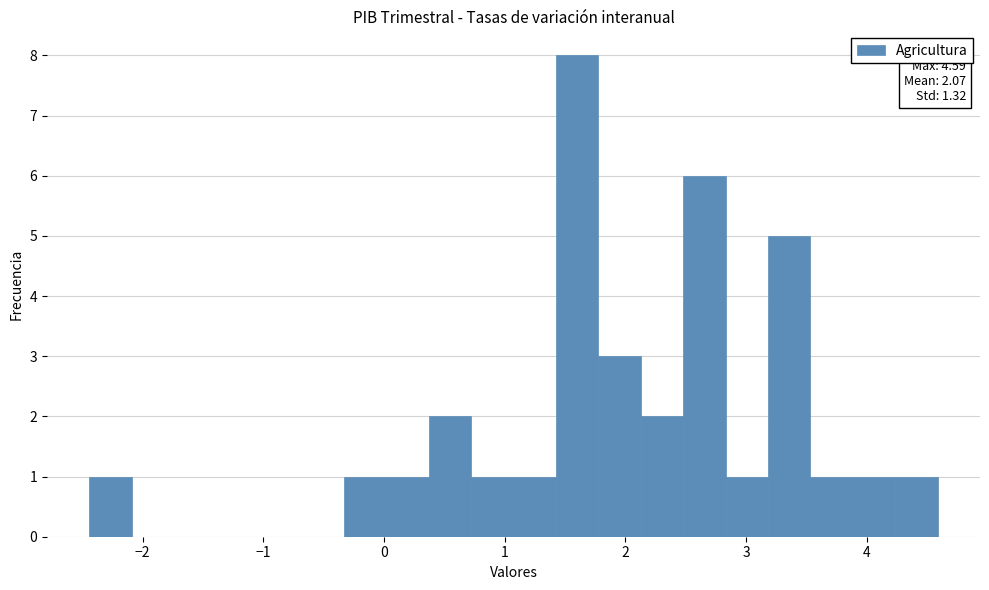

Read against the x-axis, roughly where is the centre of the tallest bar?

1.6